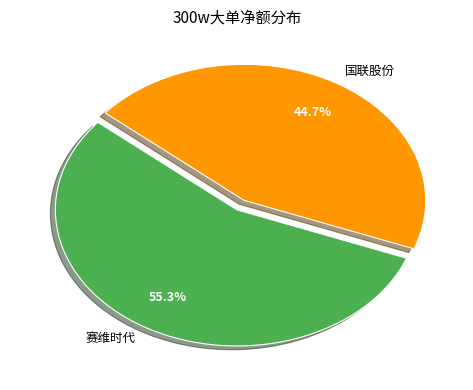

Which category has the biggest portion of the pie?

赛维时代